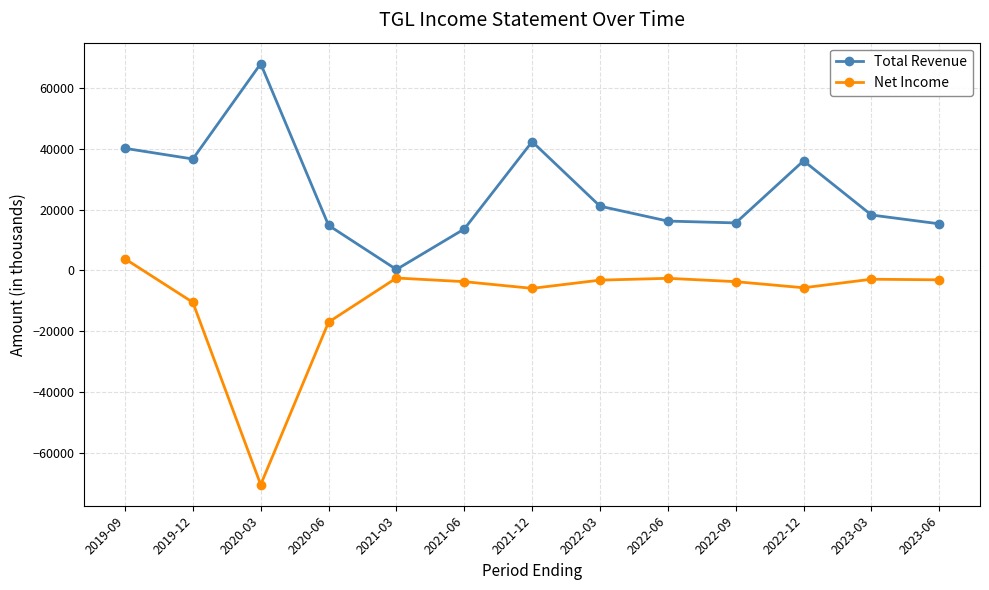

List the series in order of their peak value, highest first.

Total Revenue, Net Income